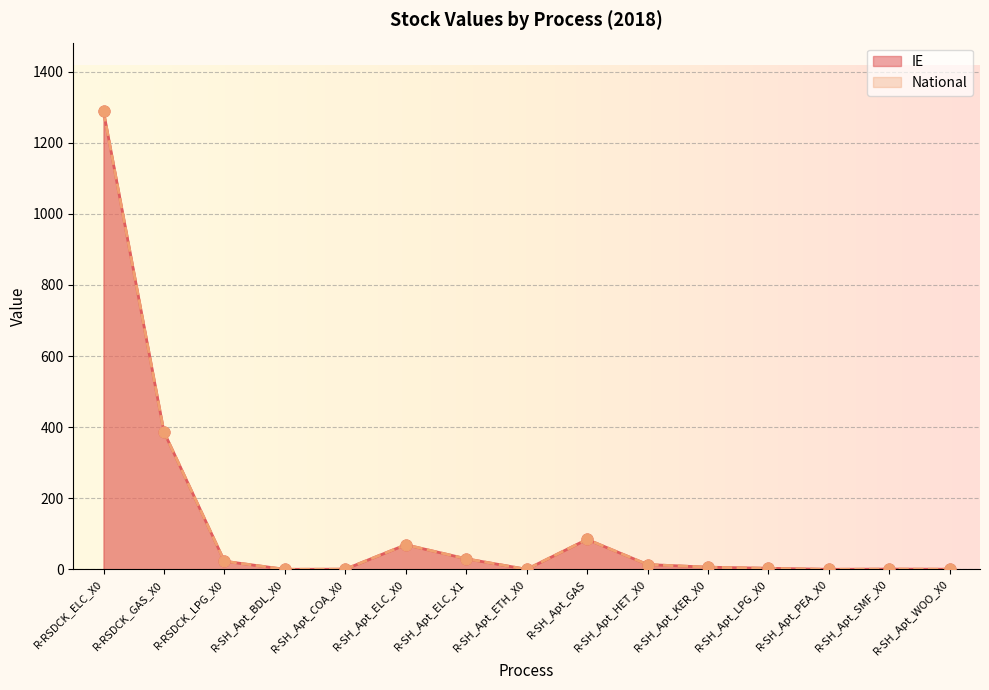

What are all the series names shown in the legend?

IE, National